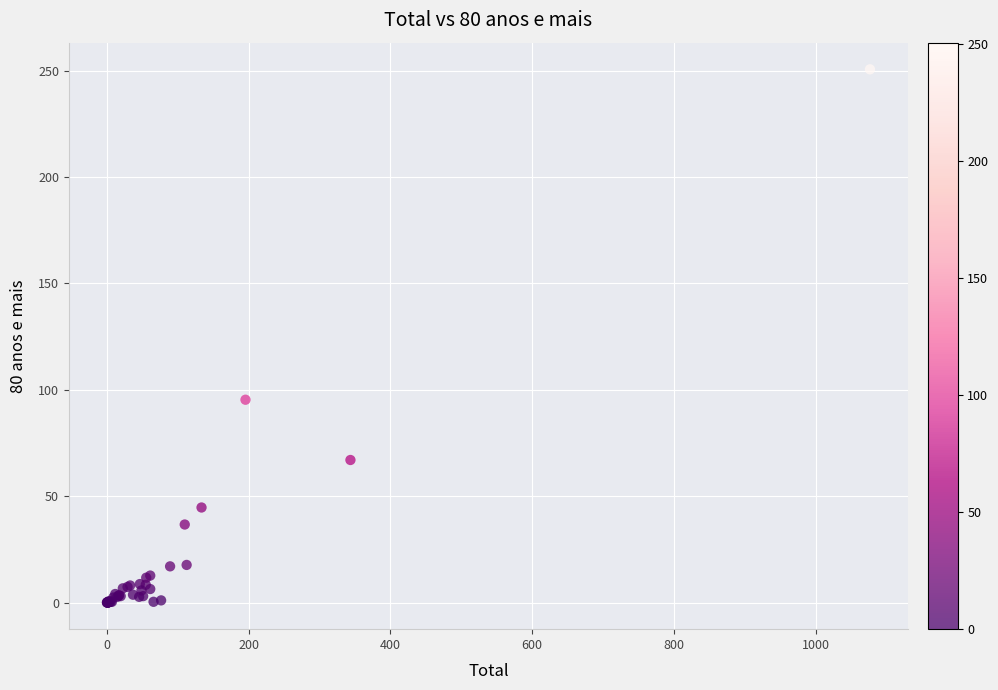

What Y value in the scatter plot is closest to 125?

95.3